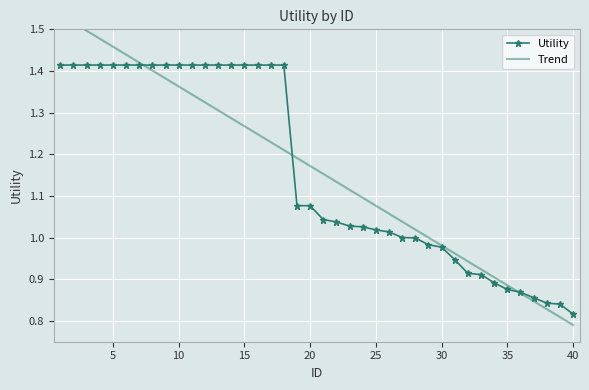

True or false: Trend has more than 2 interior local peaks.

False